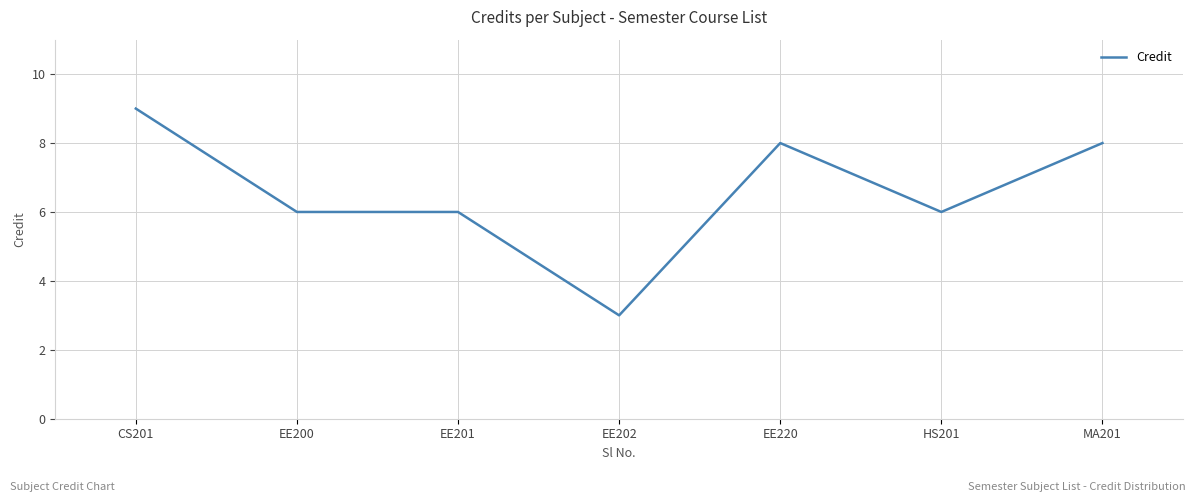

The chart shows a value of 2 at MA201. True or false?

False